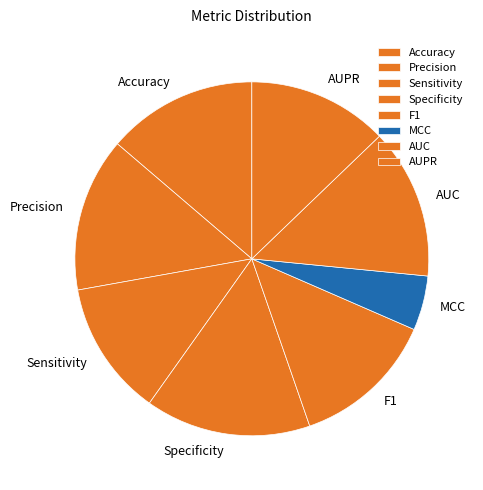

Which slice is the largest?

Specificity